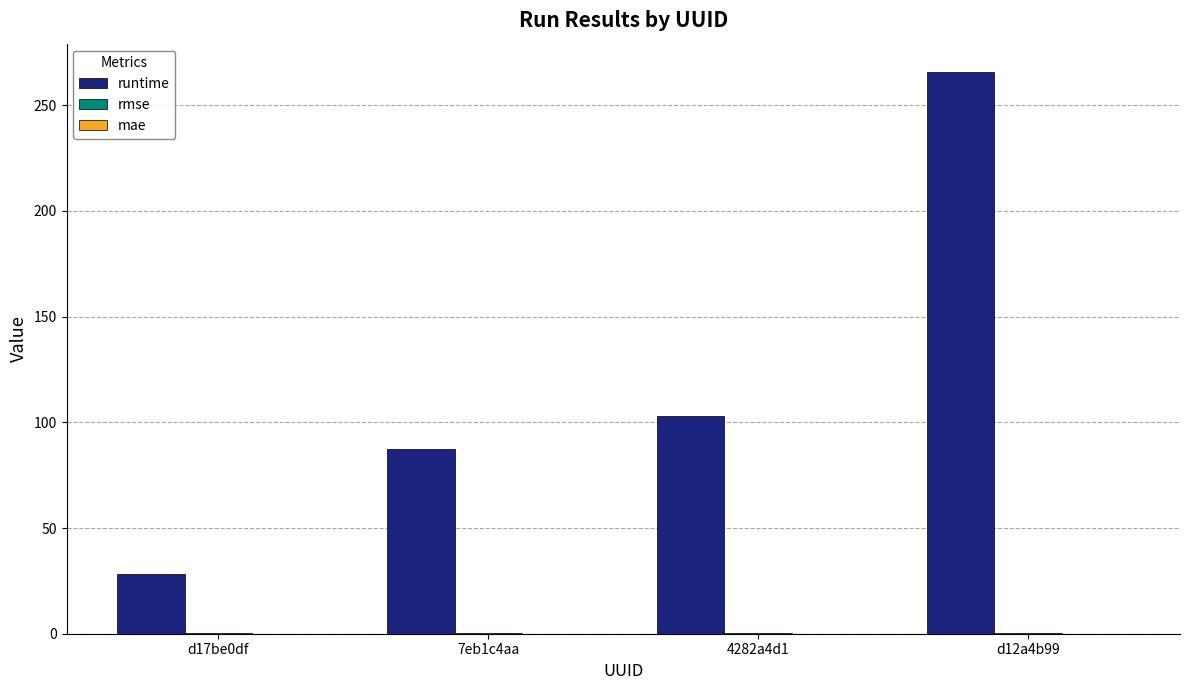

How many groups of bars are there?

4